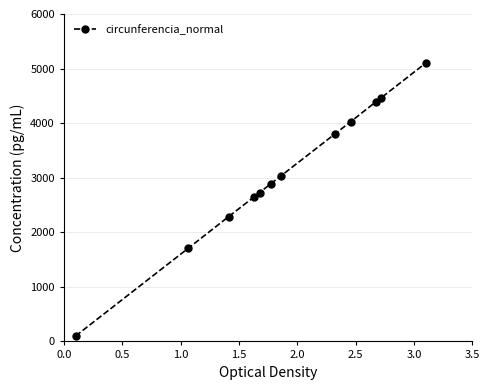

How many lines are shown in the chart?

1